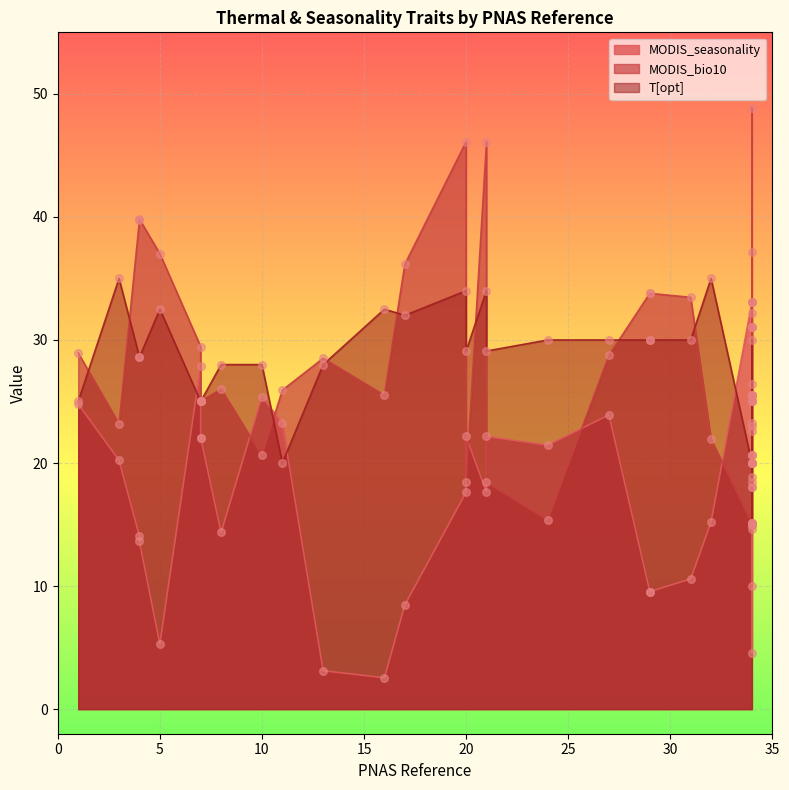

Which series reaches the minimum Y coordinate?

MODIS_seasonality